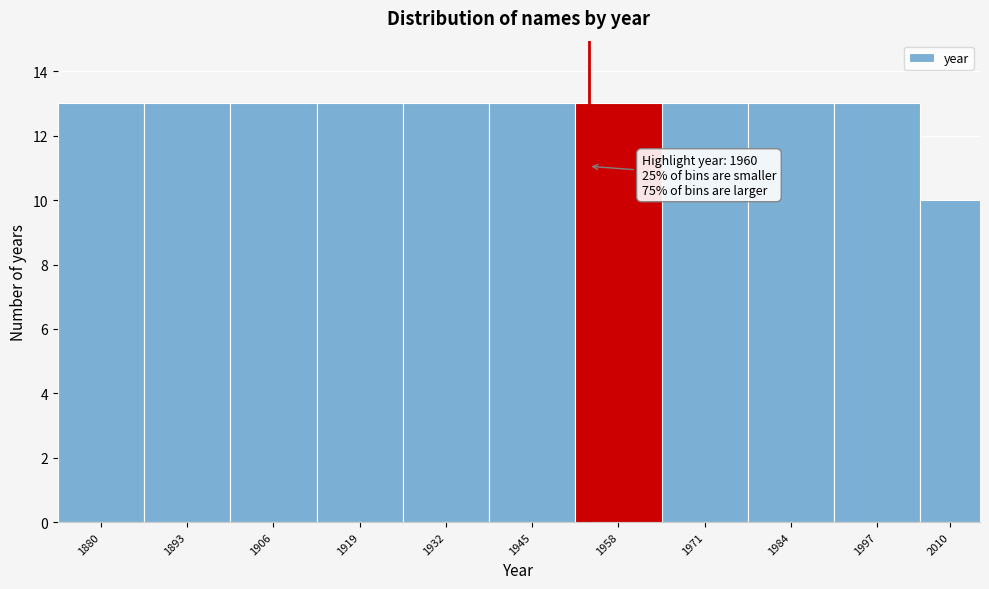

Reading left to right, list all the values displayed in this chart.

13	13	13	13	13	13	13	13	13	13	10